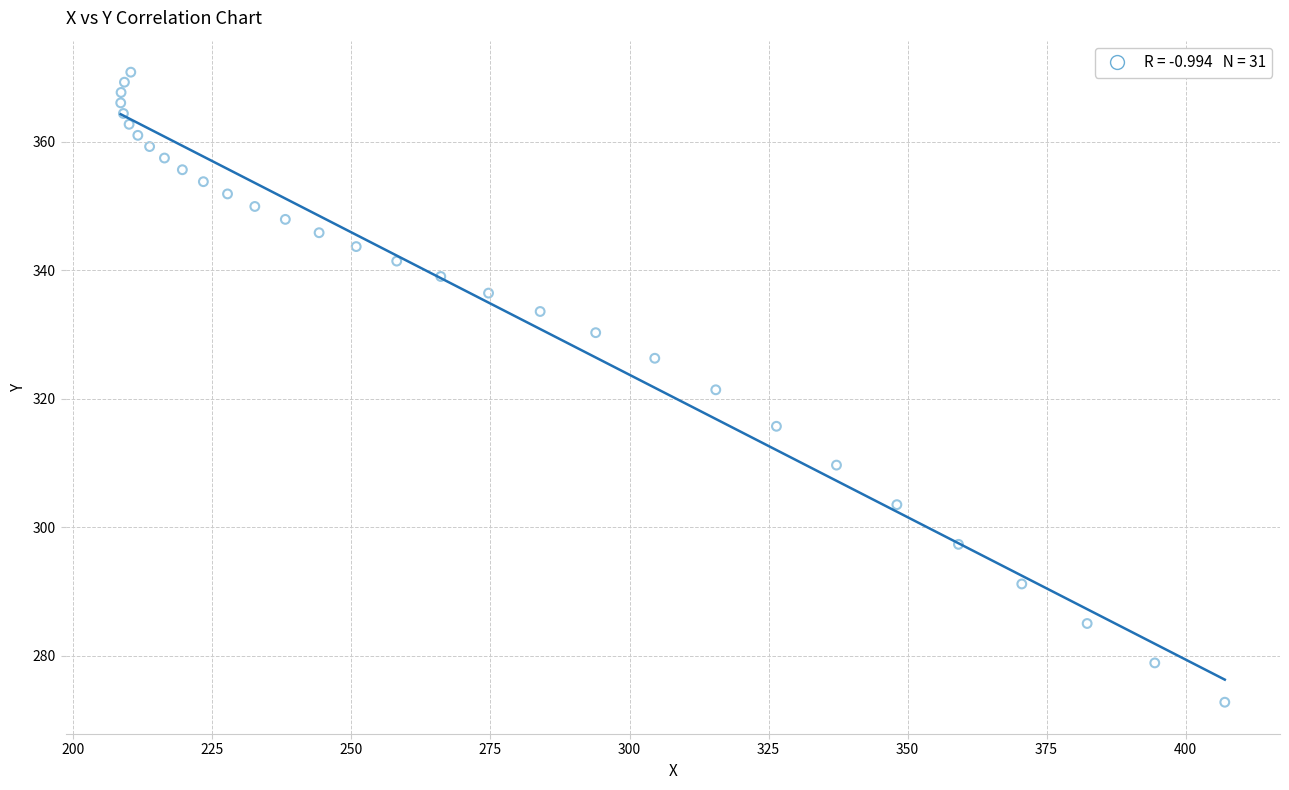

What is the range of Y values (max minus min)?

98.0